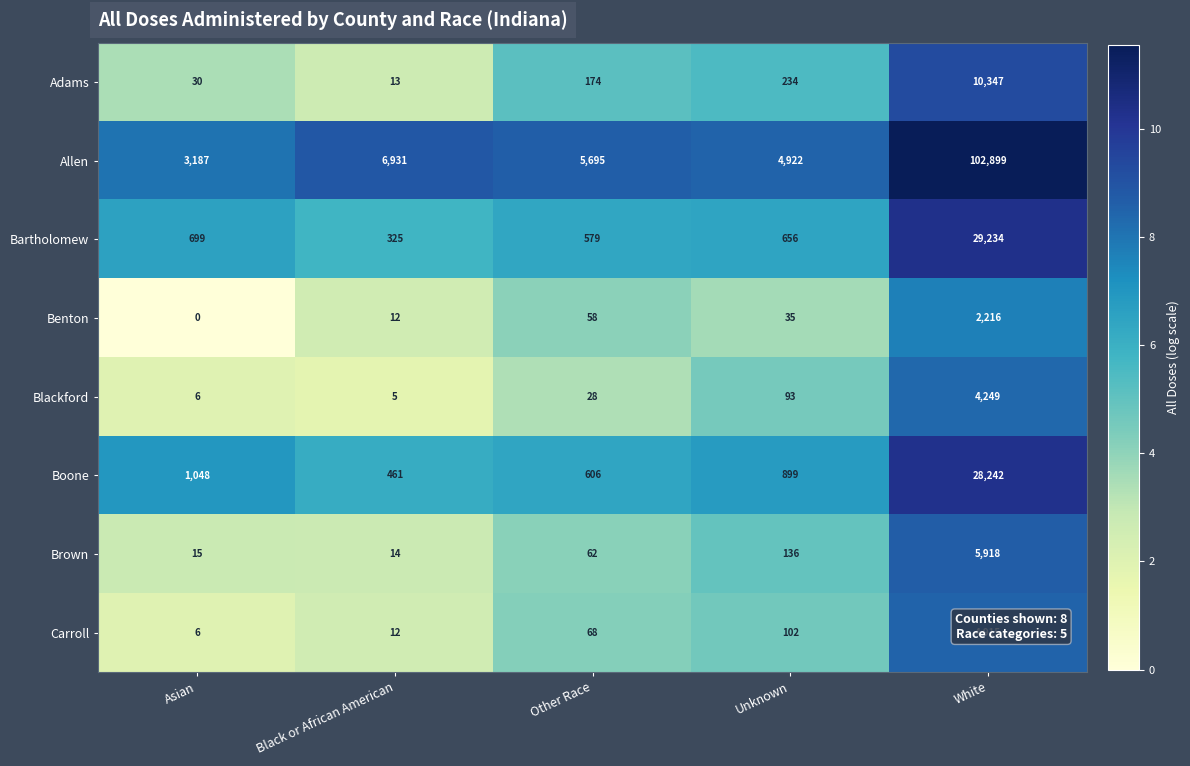

How many data points does each series have?

5